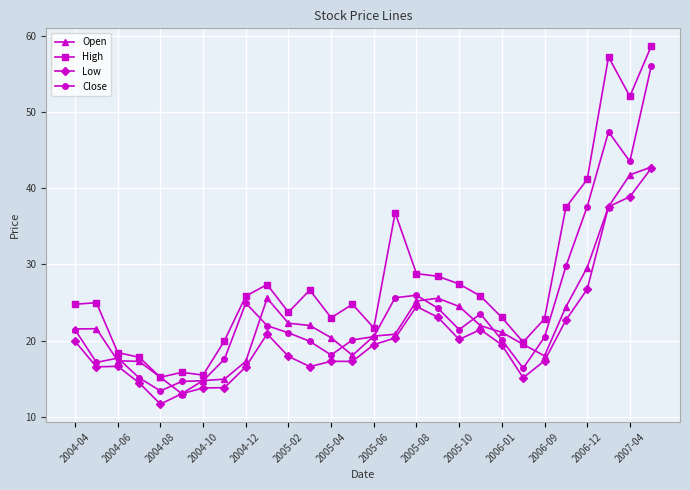

What is the value of the Low point at the 28th from the left?

42.6